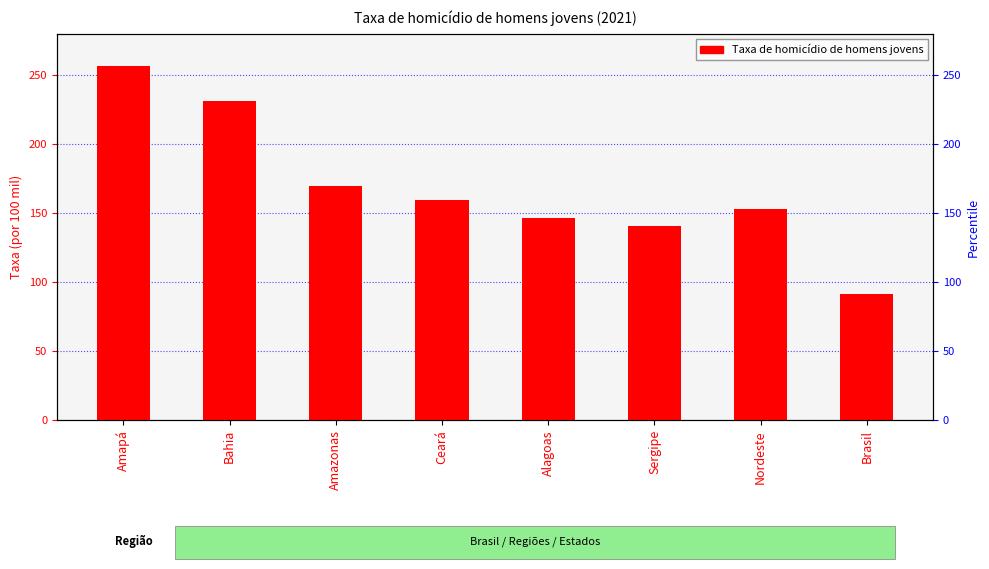

How many distinct data groups are displayed?

1